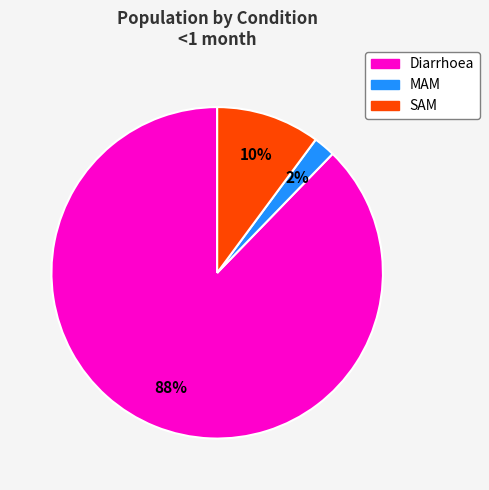

To the nearest percent, what portion does Diarrhoea represent?

88%